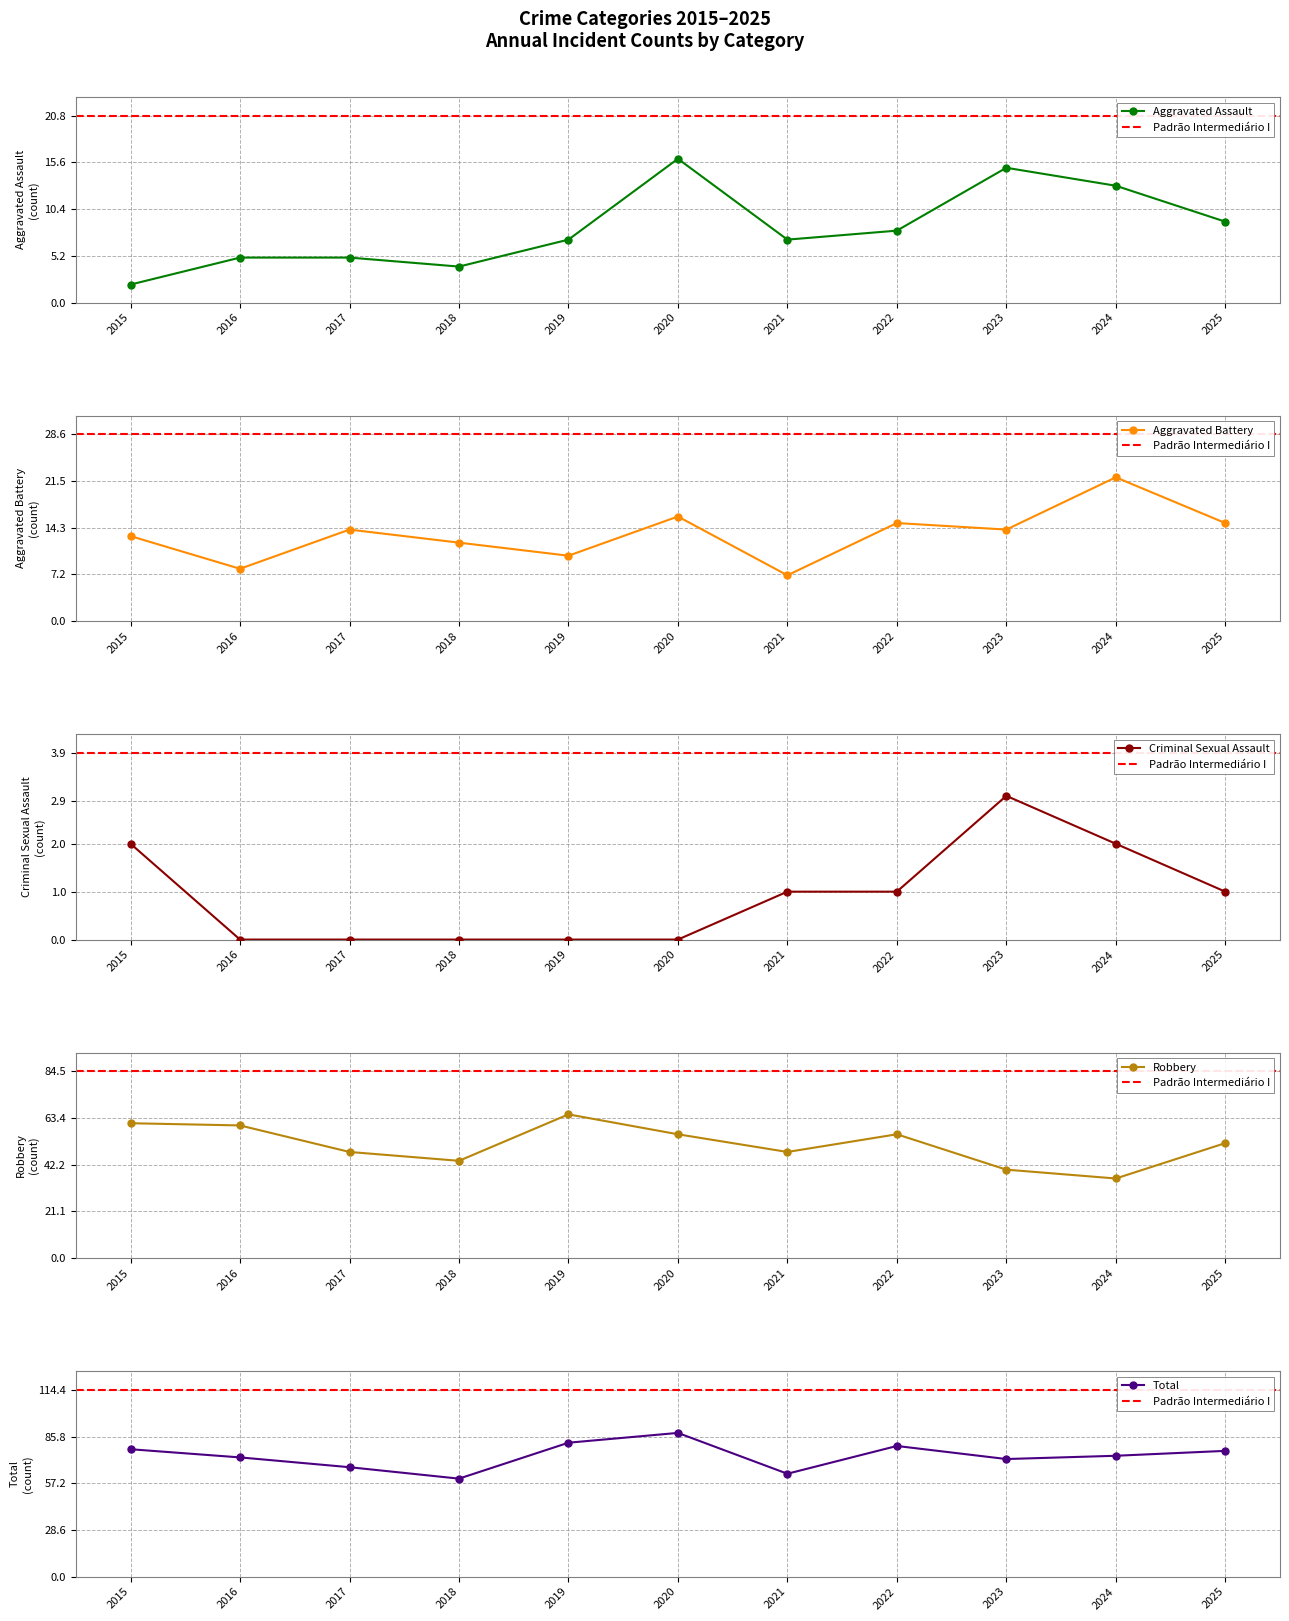

True or false: Robbery and Total cross at least once.

False